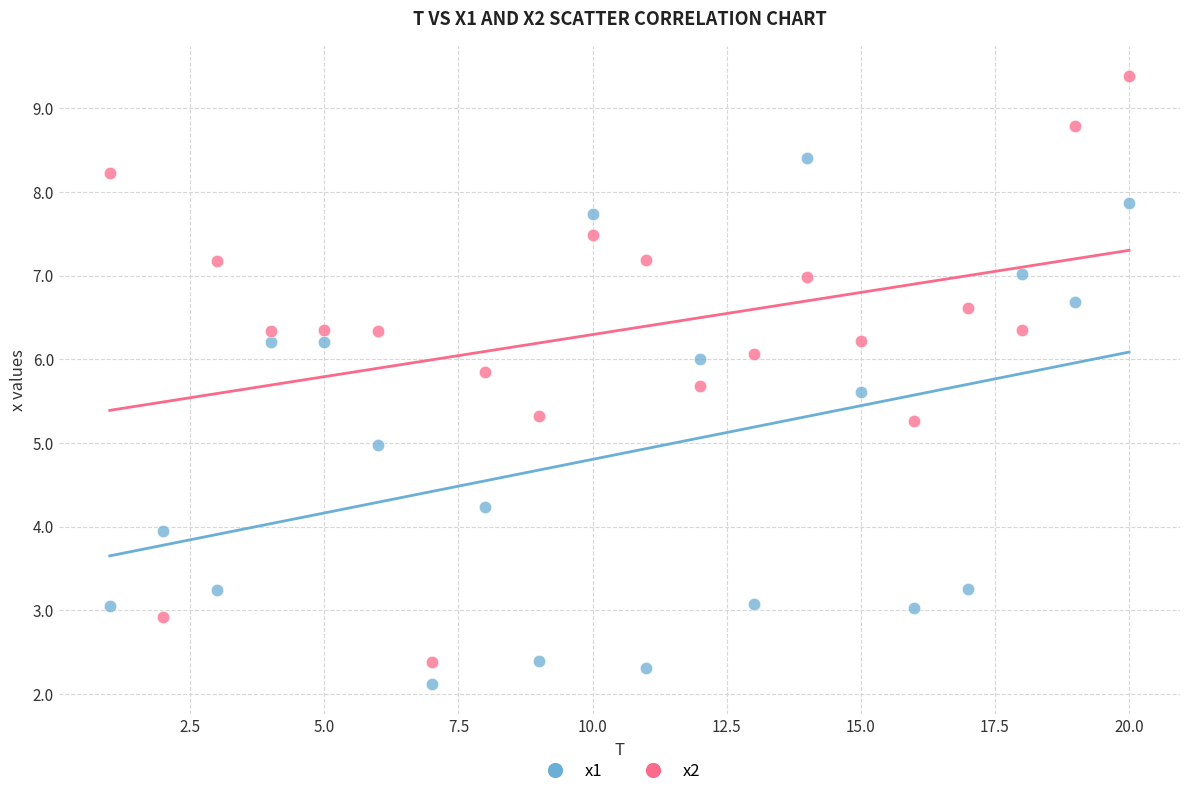

What are all the series names shown in the legend?

x1, x2